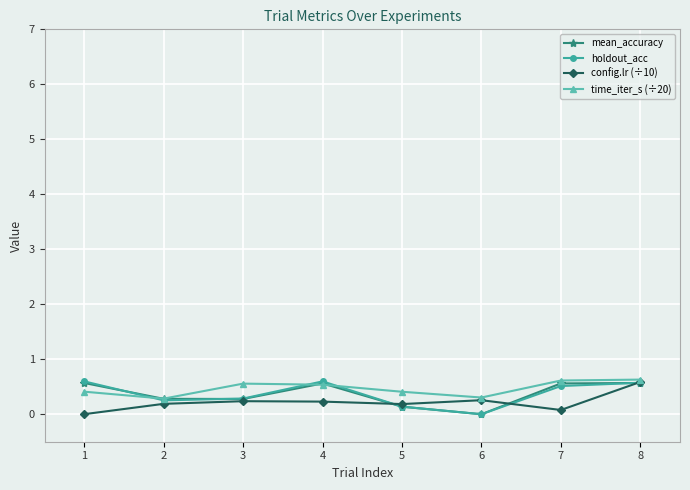

True or false: time_iter_s (÷20) and mean_accuracy intersect in this chart.

True